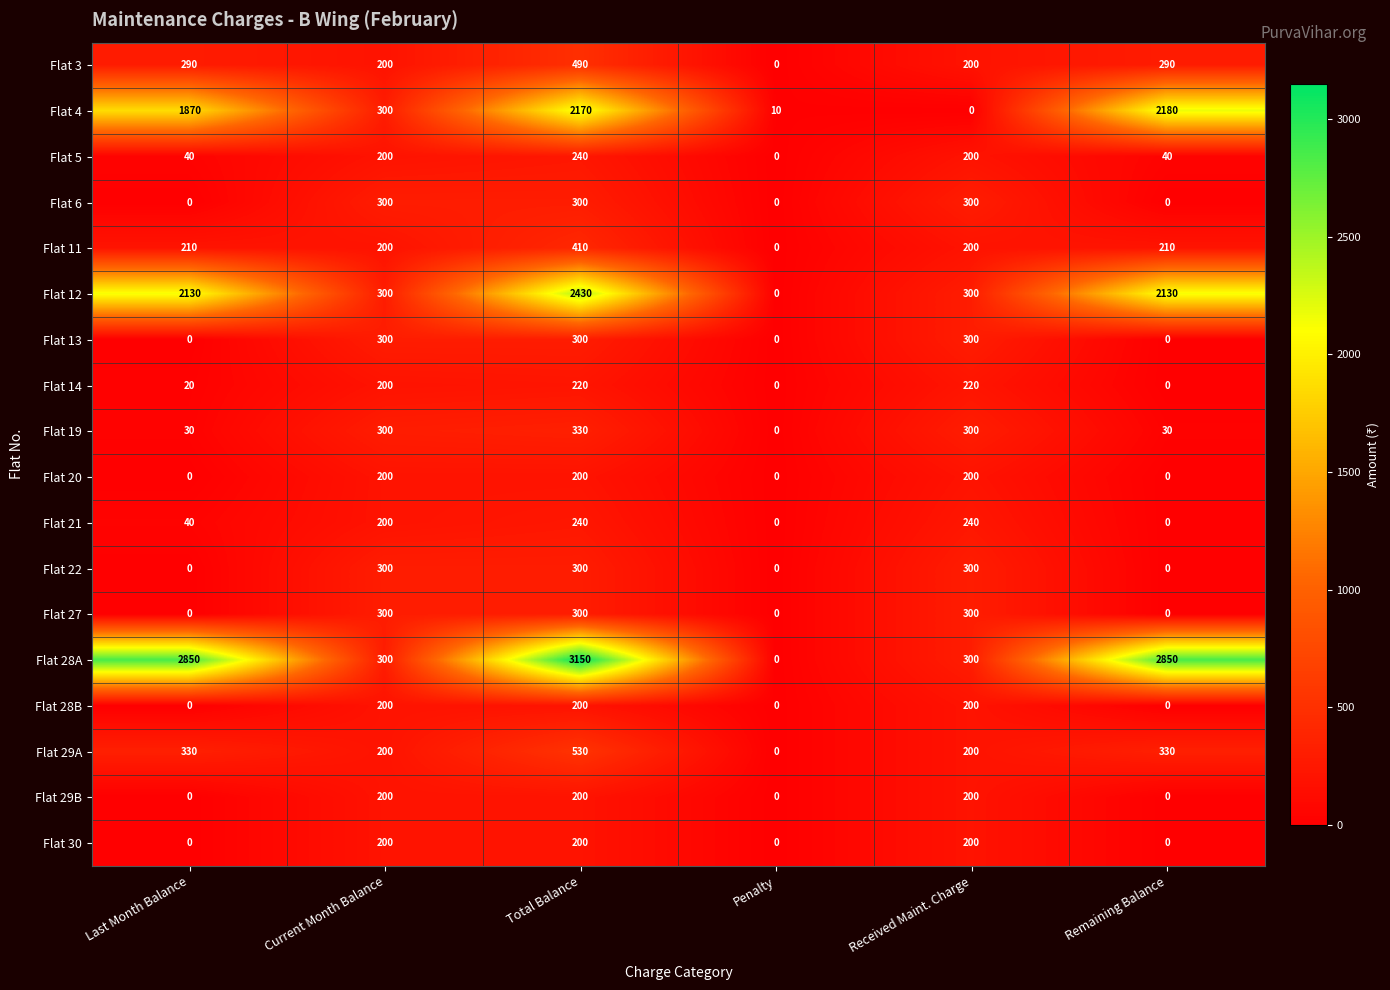

Which series has the largest total across all categories?

Flat 28A